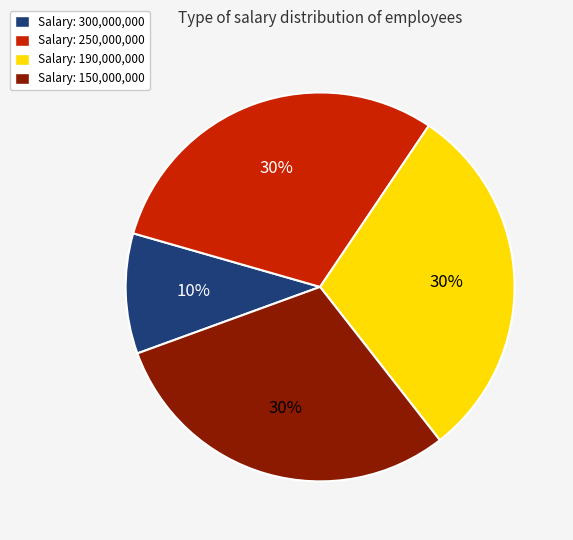

To the nearest percent, what percentage of the pie is Salary: 300,000,000?

10%